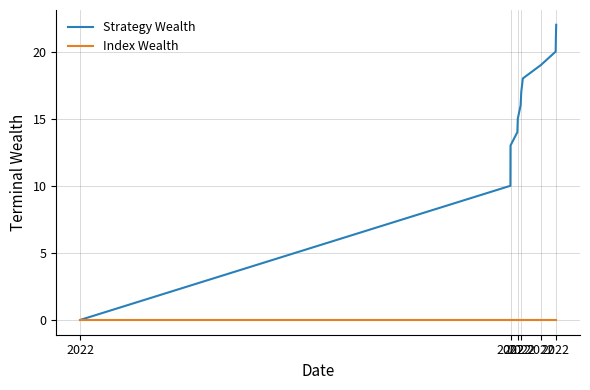

Reading left to right, what are all the values shown in this chart?

Strategy Wealth: 0	10	13	14	15	16	17	18	19	20	21	22
Index Wealth: 0	0	0	0	0	0	0	0	0	0	0	0